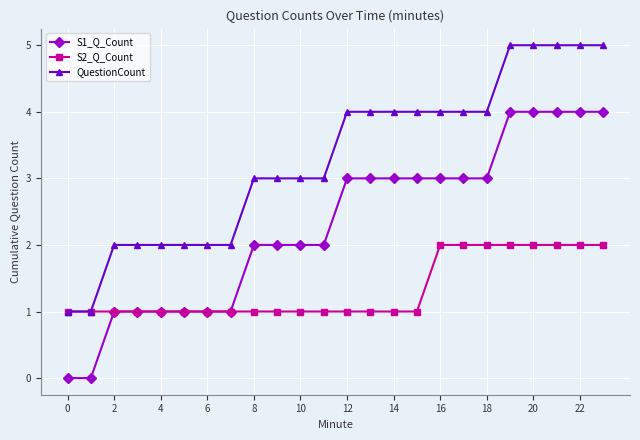

Count the number of data series in this chart.

3